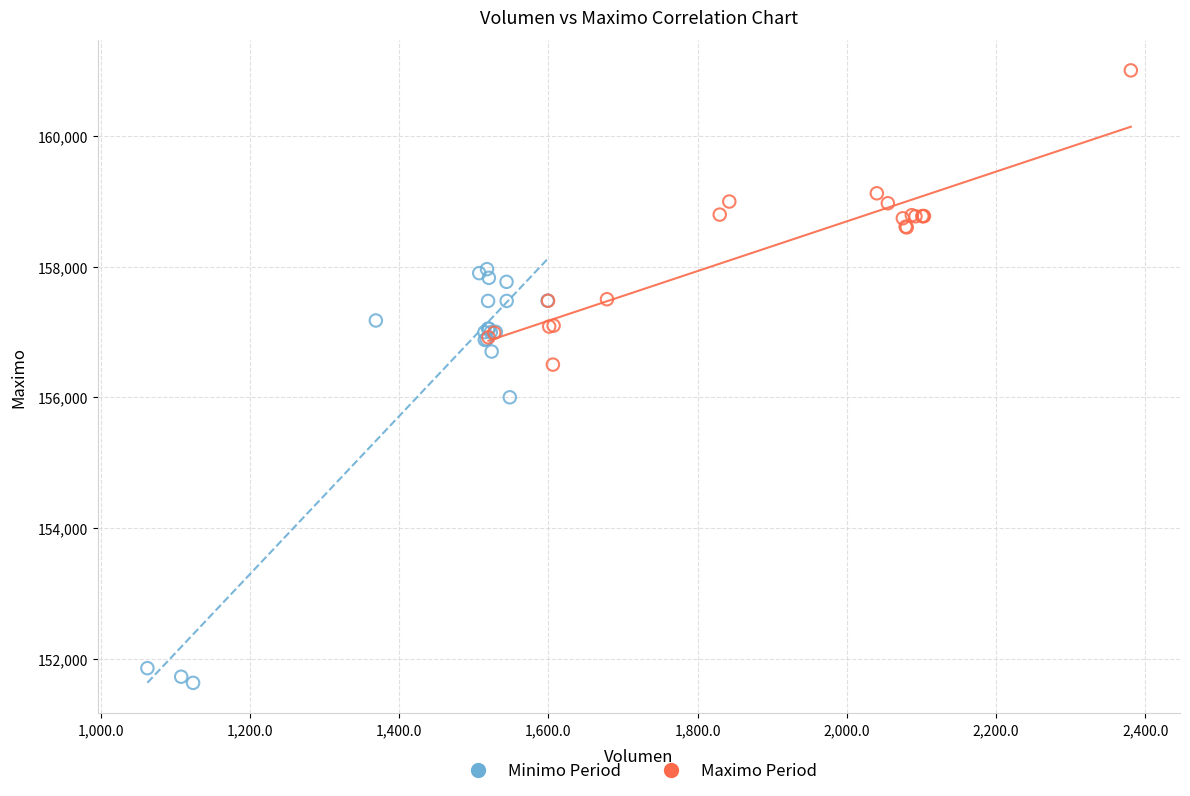

Which series reaches the minimum Y coordinate?

Minimo Period